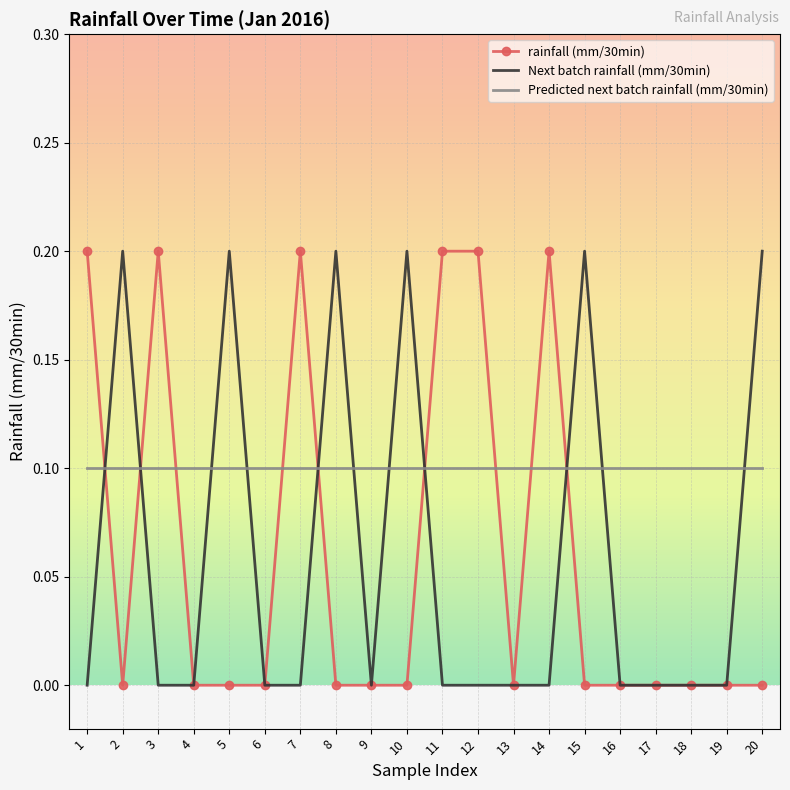

Reading left to right, transcribe all the data shown in this chart.

rainfall (mm/30min): 1=0.2	2=0.0	3=0.2	4=0.0	5=0.0	6=0.0	7=0.2	8=0.0	9=0.0	10=0.0	11=0.2	12=0.2	13=0.0	14=0.2	15=0.0	16=0.0	17=0.0	18=0.0	19=0.0	20=0.0
Next batch rainfall (mm/30min): 1=0.0	2=0.2	3=0.0	4=0.0	5=0.2	6=0.0	7=0.0	8=0.2	9=0.0	10=0.2	11=0.0	12=0.0	13=0.0	14=0.0	15=0.2	16=0.0	17=0.0	18=0.0	19=0.0	20=0.2
Predicted next batch rainfall (mm/30min): 1=0.1	2=0.1	3=0.1	4=0.1	5=0.1	6=0.1	7=0.1	8=0.1	9=0.1	10=0.1	11=0.1	12=0.1	13=0.1	14=0.1	15=0.1	16=0.1	17=0.1	18=0.1	19=0.1	20=0.1